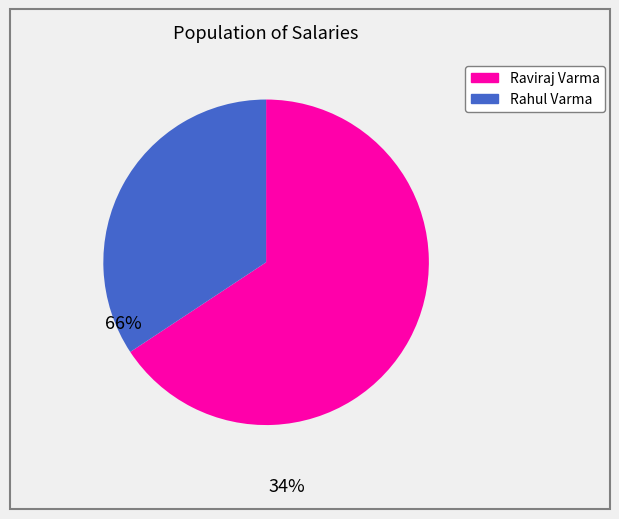

Is there any slice that represents more than half of the pie?

Yes